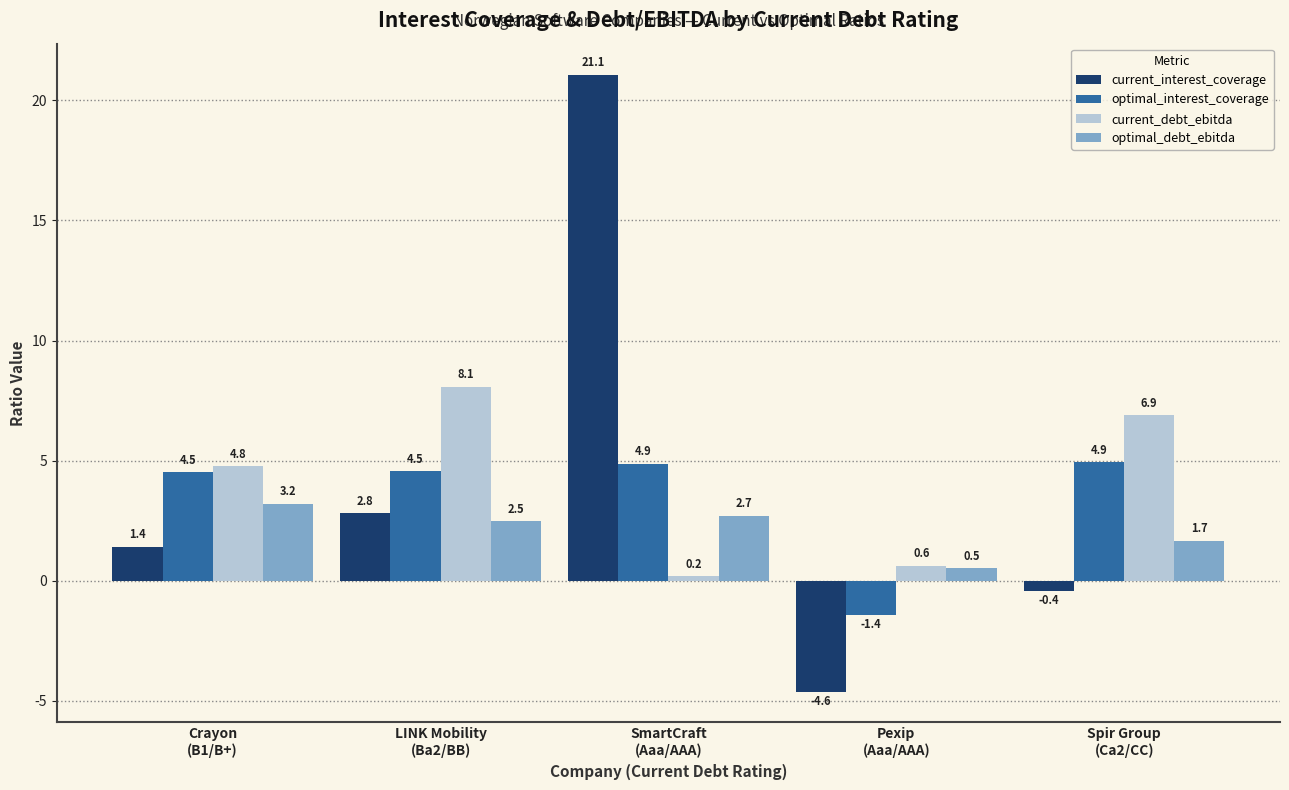

What value does the optimal_interest_coverage series have at Crayon
(B1/B+)?

4.5